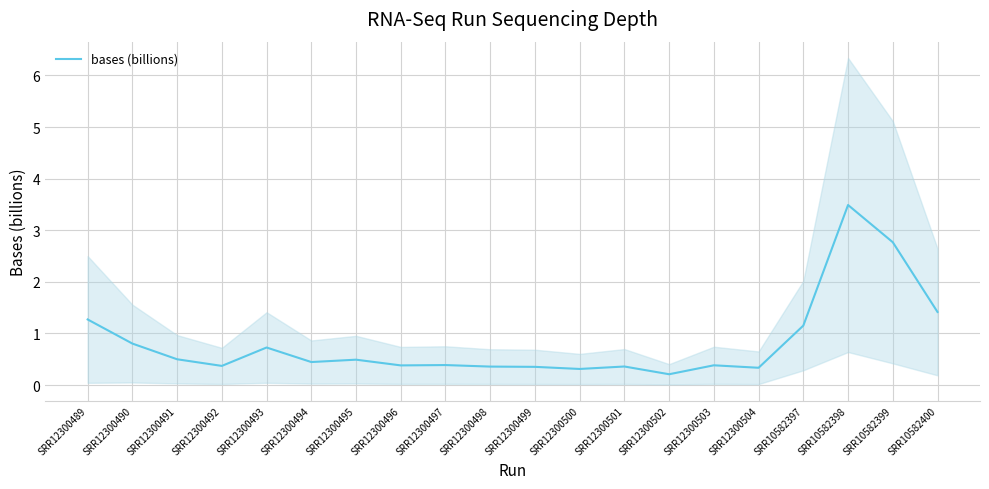

What is the value of the 18th point from the left?

3.5